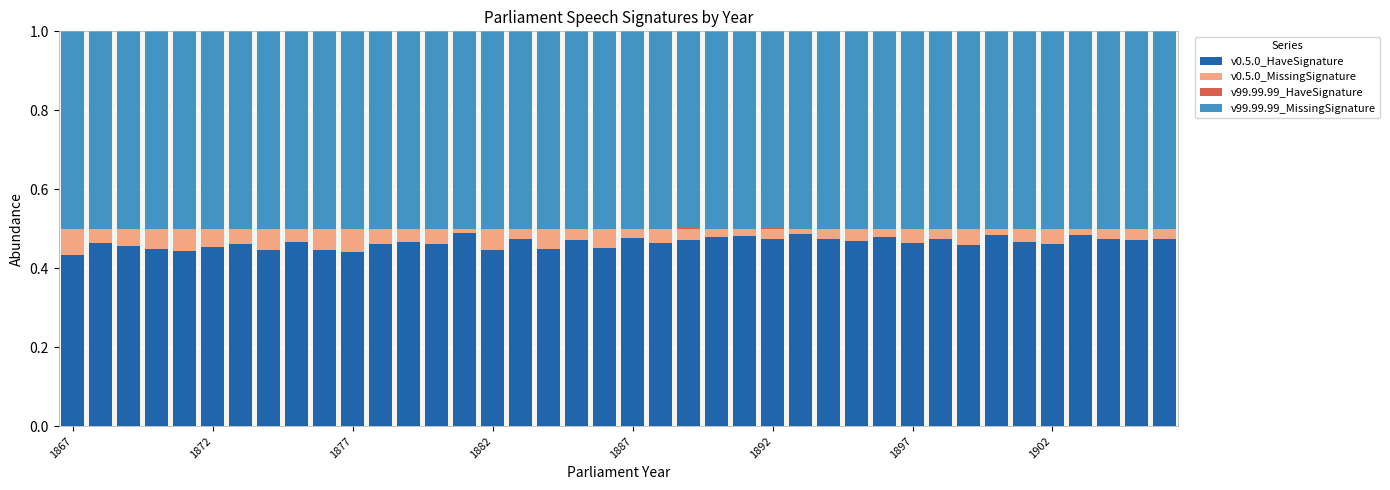

Count the number of data series in this chart.

4